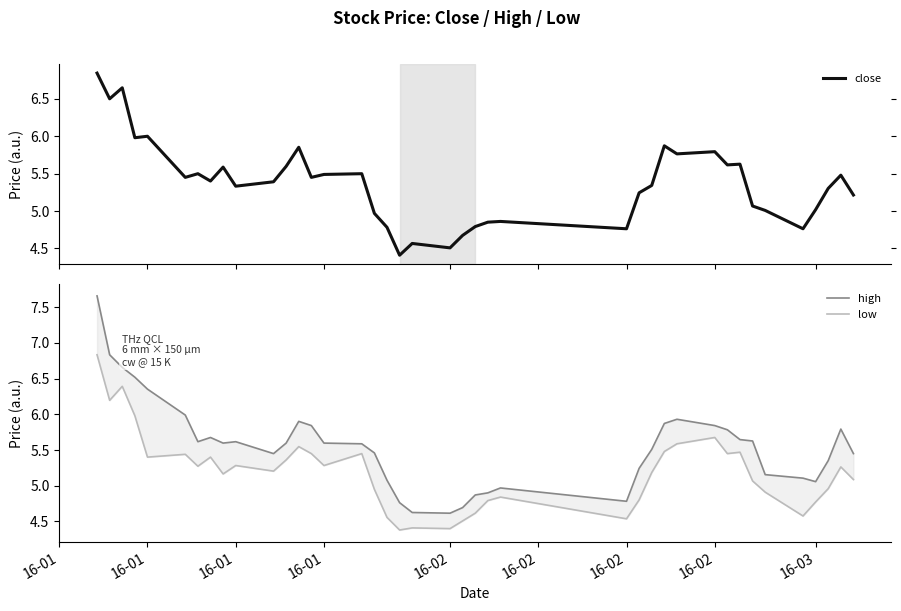

What is the minimum value for close?

4.4